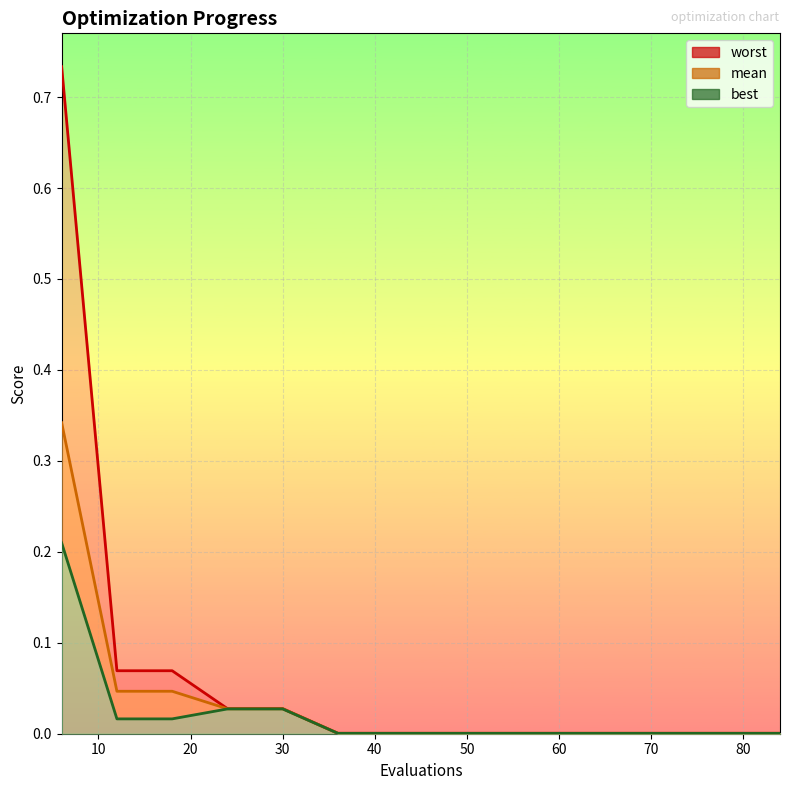

True or false: worst and mean cross at least once.

False